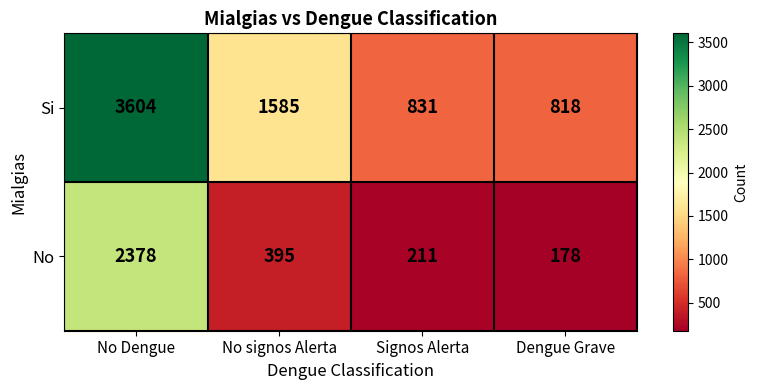

Between No signos Alerta and Signos Alerta, which series saw the biggest shift?

Si